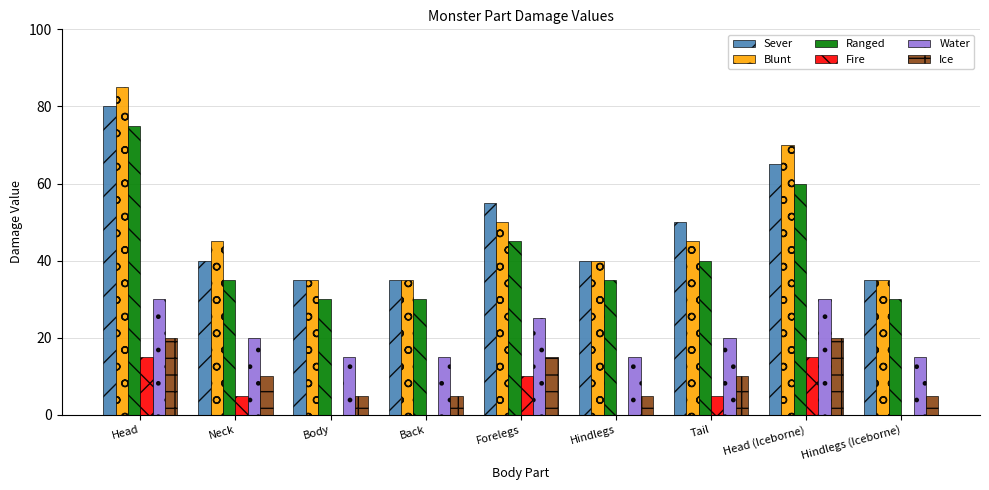

At which label does Fire first exceed 5?

Head